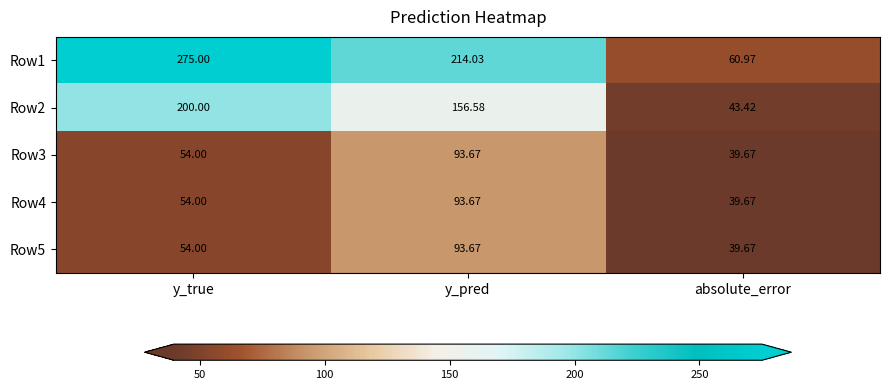

At how many categories does at least one series exceed 118?

2